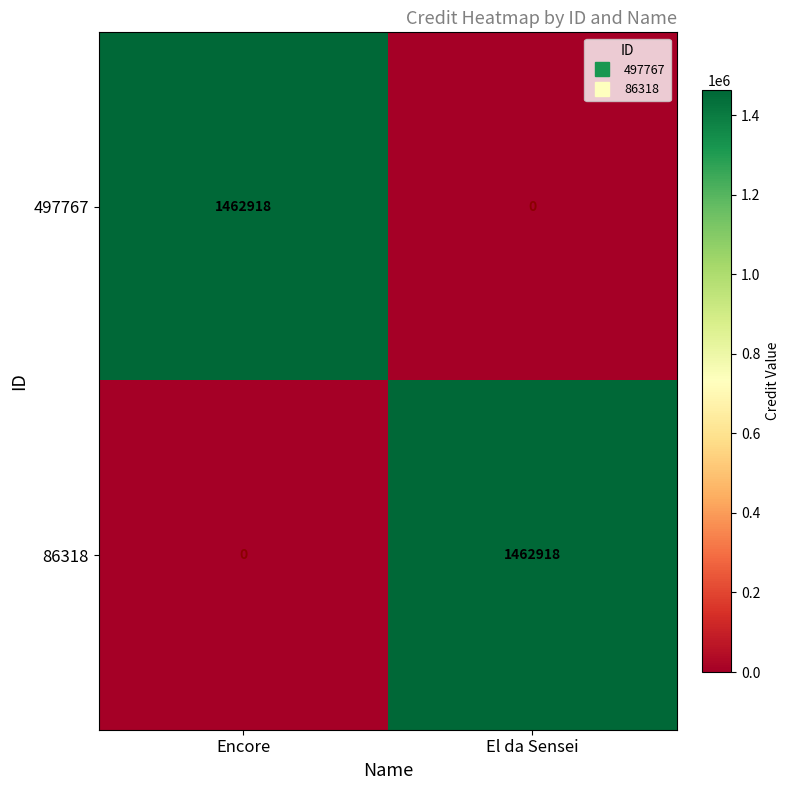

The value of 86318 at Encore is 0. True or false?

True